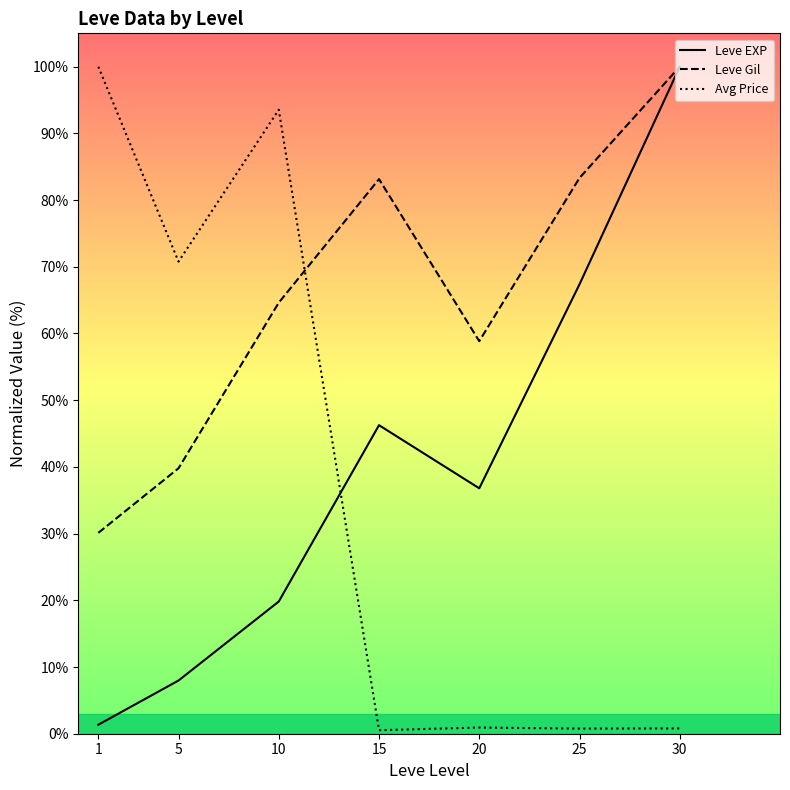

True or false: Leve Gil and Leve EXP cross at least once.

False